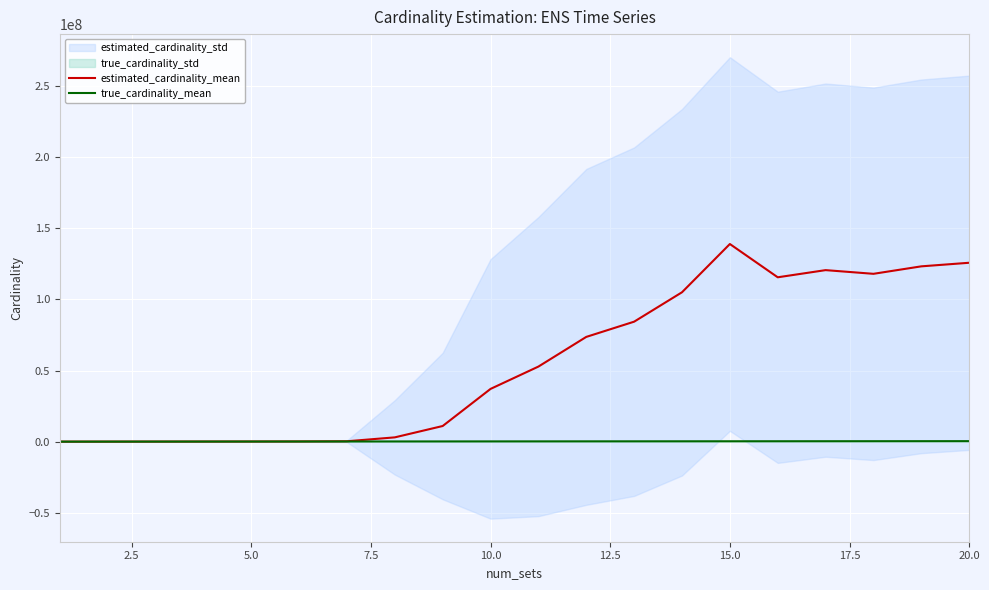

How many values in the true_cardinality_mean series are below 209310?

10